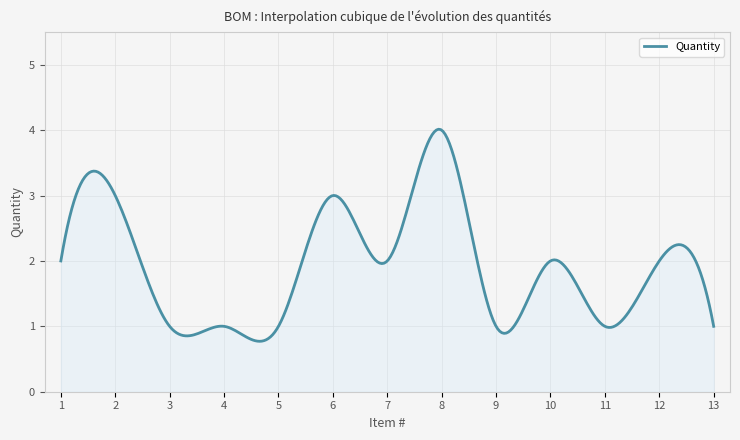

What is the greatest value displayed?

4.0